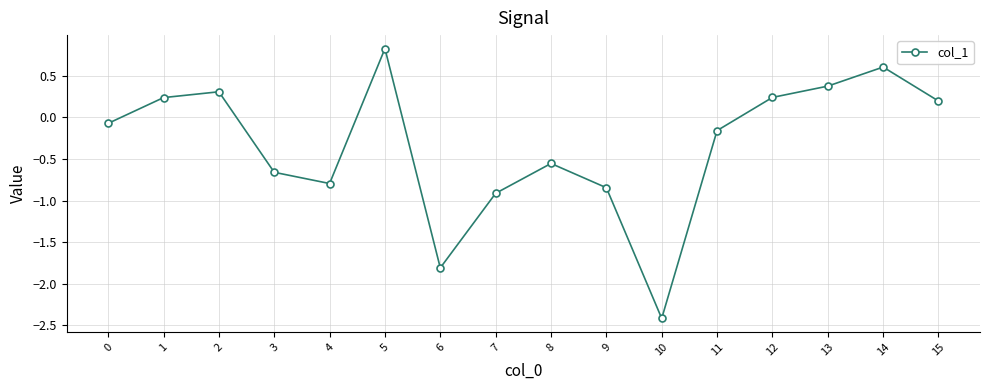

How many categories are shown in the chart?

16